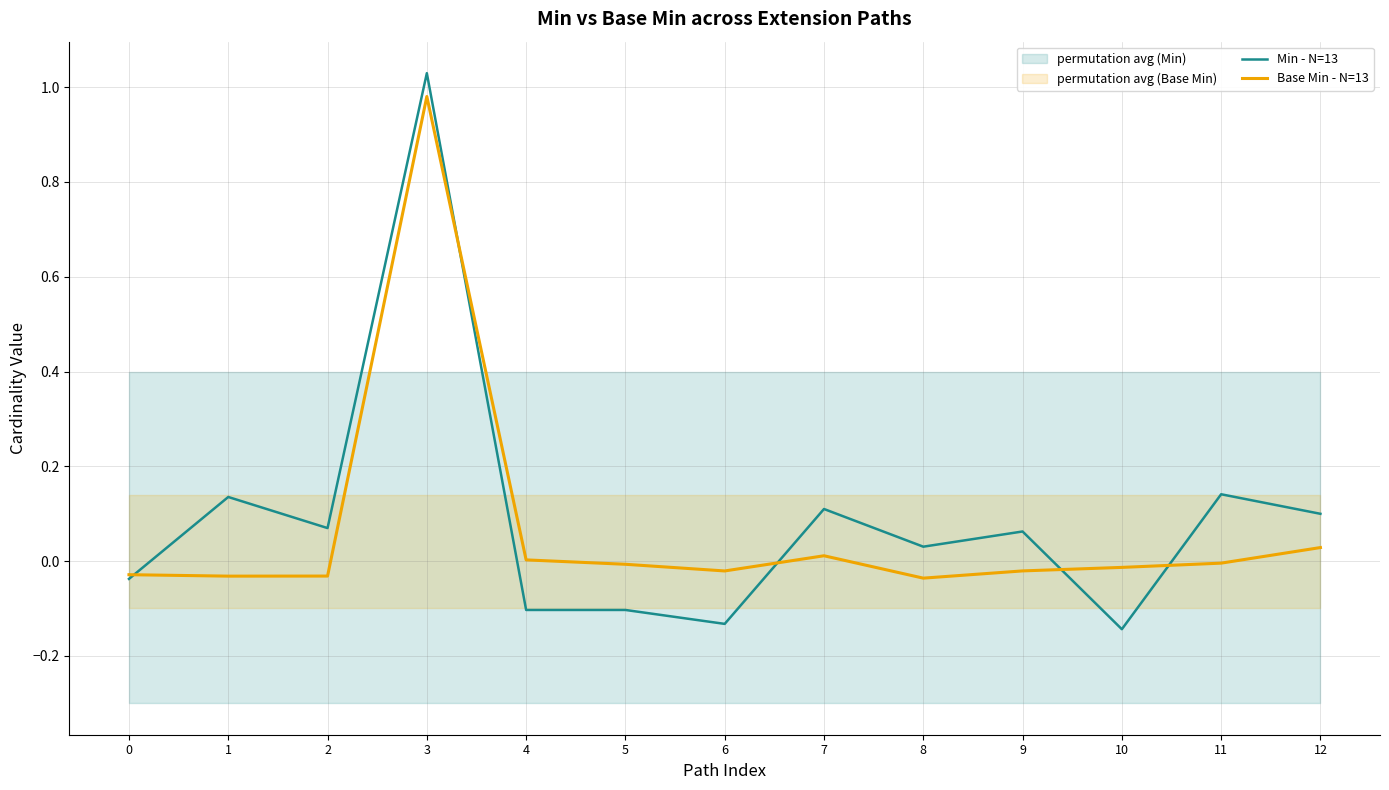

What is the sum of the Min - N=13 values at 6 and 5?

-0.2